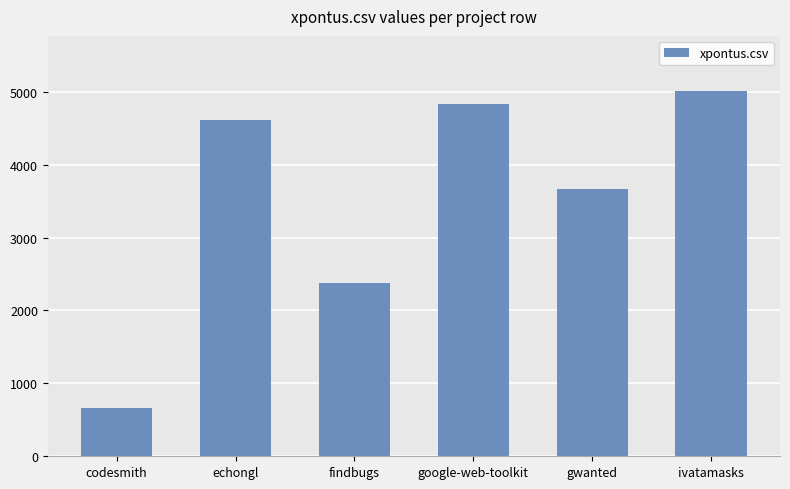

Reading left to right, list all the values displayed in this chart.

codesmith=664.5	echongl=4614.0	findbugs=2382.0	google-web-toolkit=4835.5	gwanted=3660.5	ivatamasks=5013.5